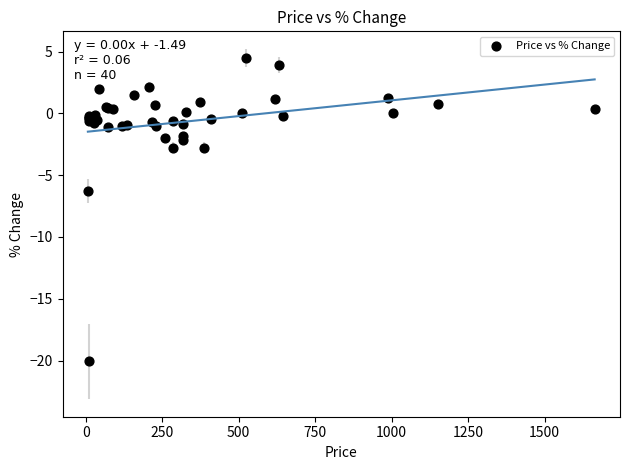

What Y value in the scatter plot is closest to -7?

-6.3